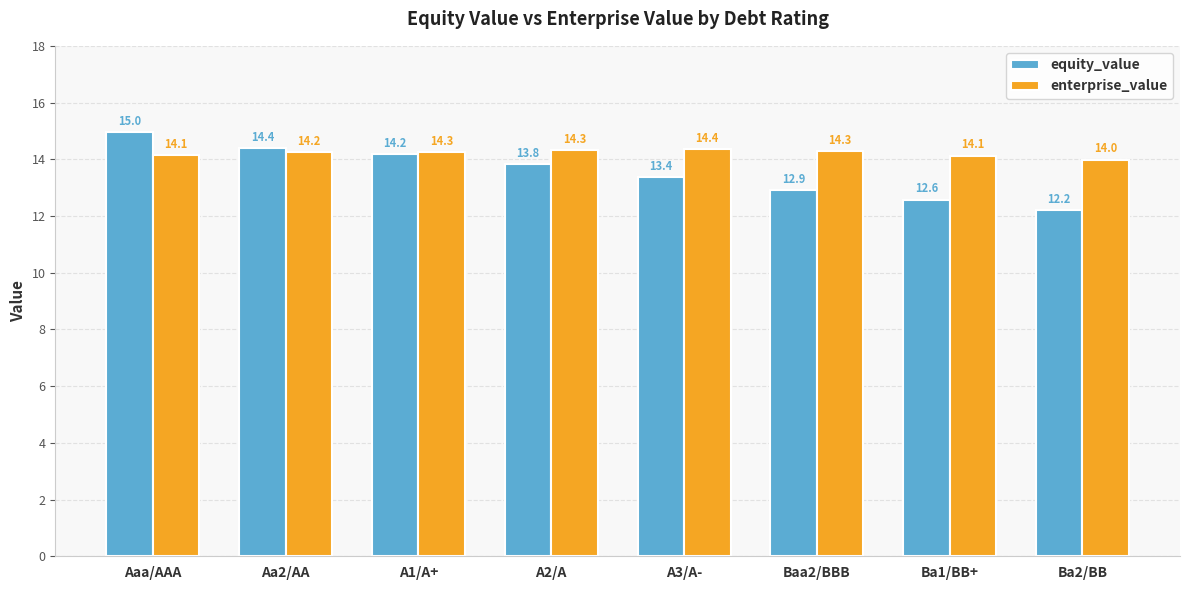

How many data points does each series have?

8